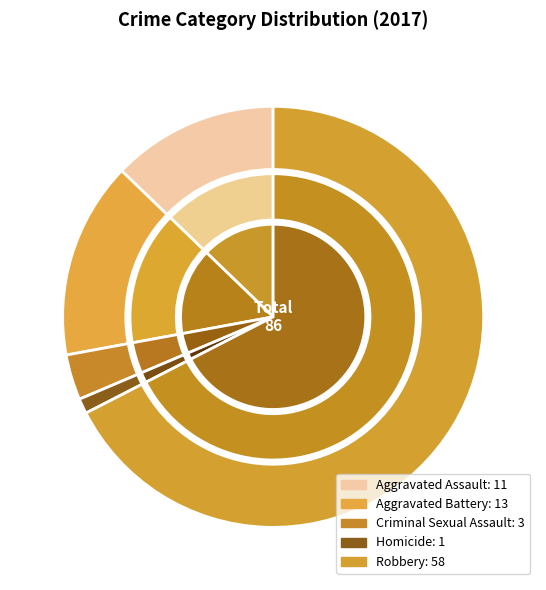

What is the change in value from Criminal Sexual Assault to Robbery?

+55